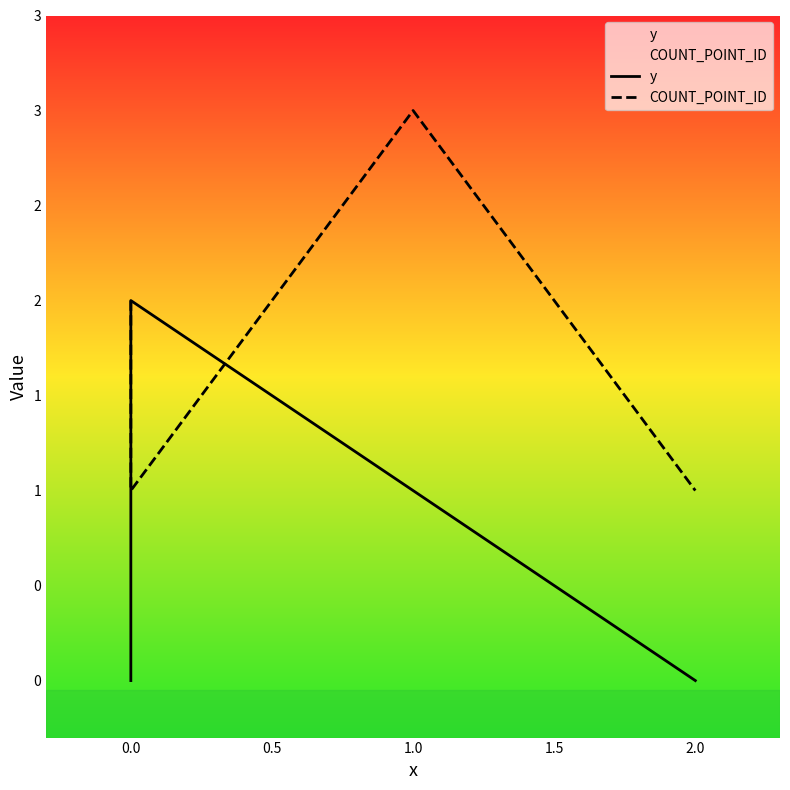

What is the difference between the maximum and minimum values in the y series?

2